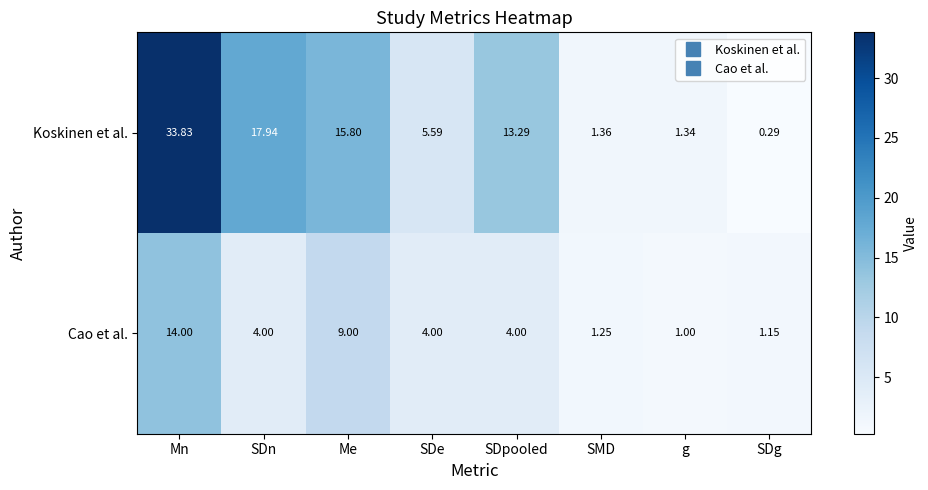

Which series has the widest spread of values?

Koskinen et al.